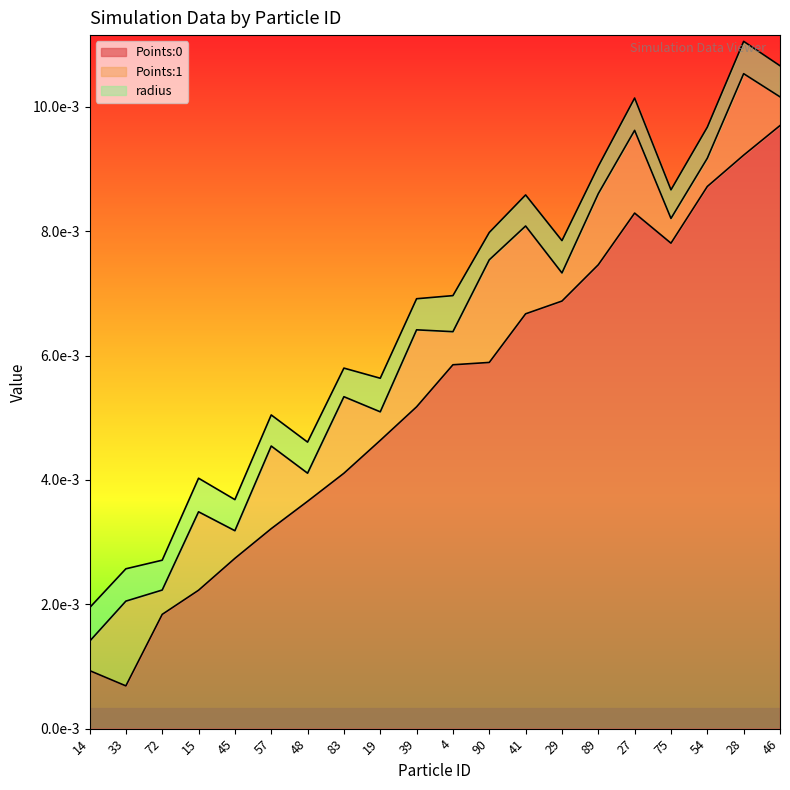

How many data points does each series have?

20